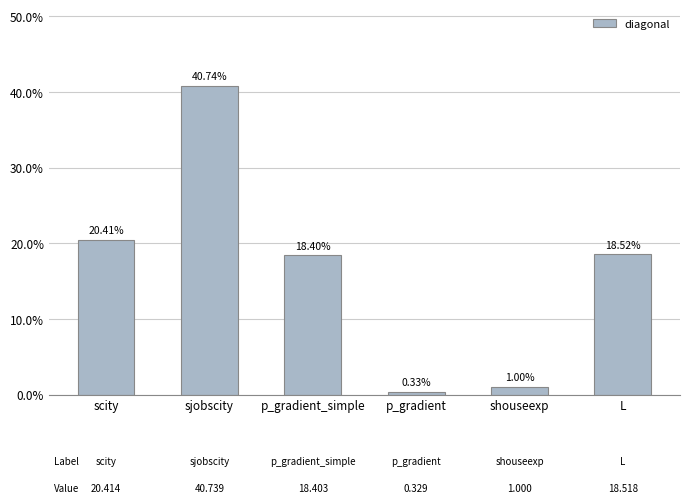

At which category does the chart reach its minimum across all series?

p_gradient